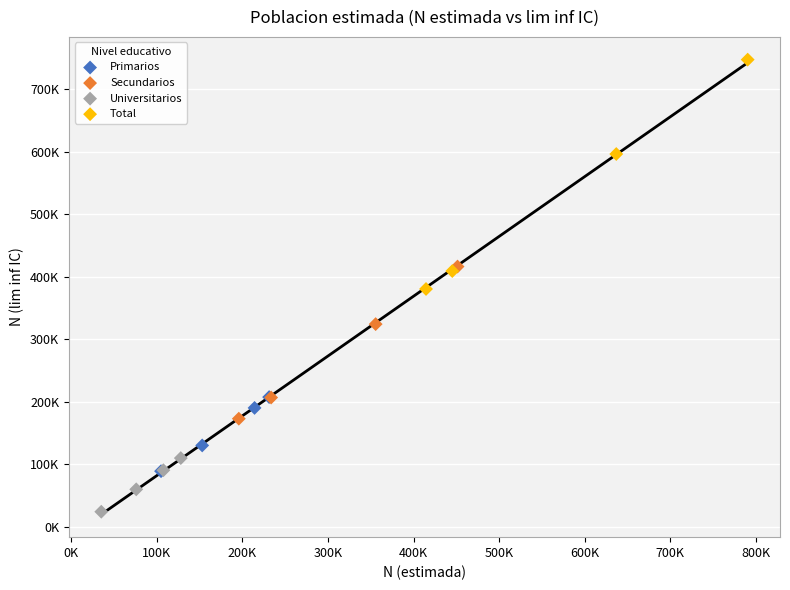

Which series reaches the maximum Y coordinate?

Total